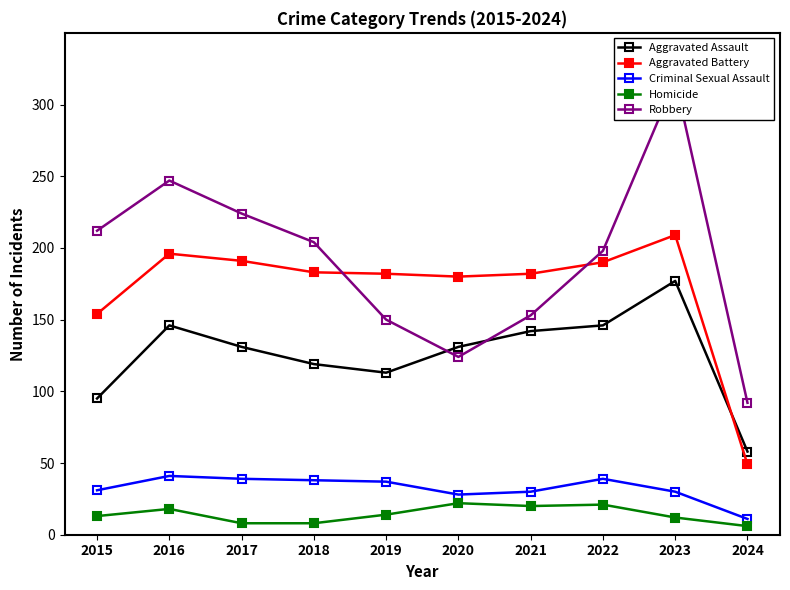

Reading left to right, list all the values displayed in this chart.

Aggravated Assault: 2015=95	2016=146	2017=131	2018=119	2019=113	2020=131	2021=142	2022=146	2023=177	2024=58
Aggravated Battery: 2015=154	2016=196	2017=191	2018=183	2019=182	2020=180	2021=182	2022=190	2023=209	2024=49
Criminal Sexual Assault: 2015=31	2016=41	2017=39	2018=38	2019=37	2020=28	2021=30	2022=39	2023=30	2024=11
Homicide: 2015=13	2016=18	2017=8	2018=8	2019=14	2020=22	2021=20	2022=21	2023=12	2024=6
Robbery: 2015=212	2016=247	2017=224	2018=204	2019=150	2020=124	2021=153	2022=198	2023=317	2024=92